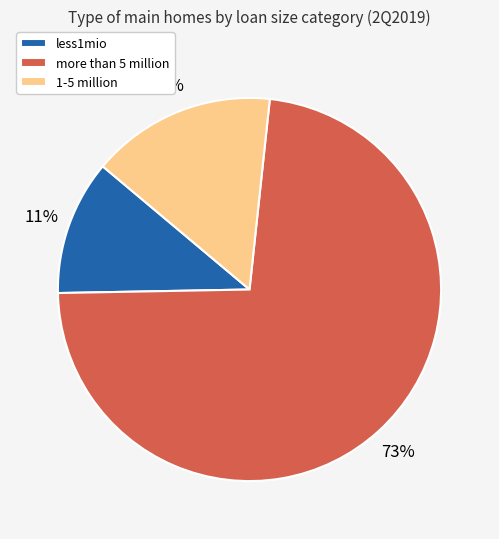

Does more than 5 million represent more than half of the total?

Yes